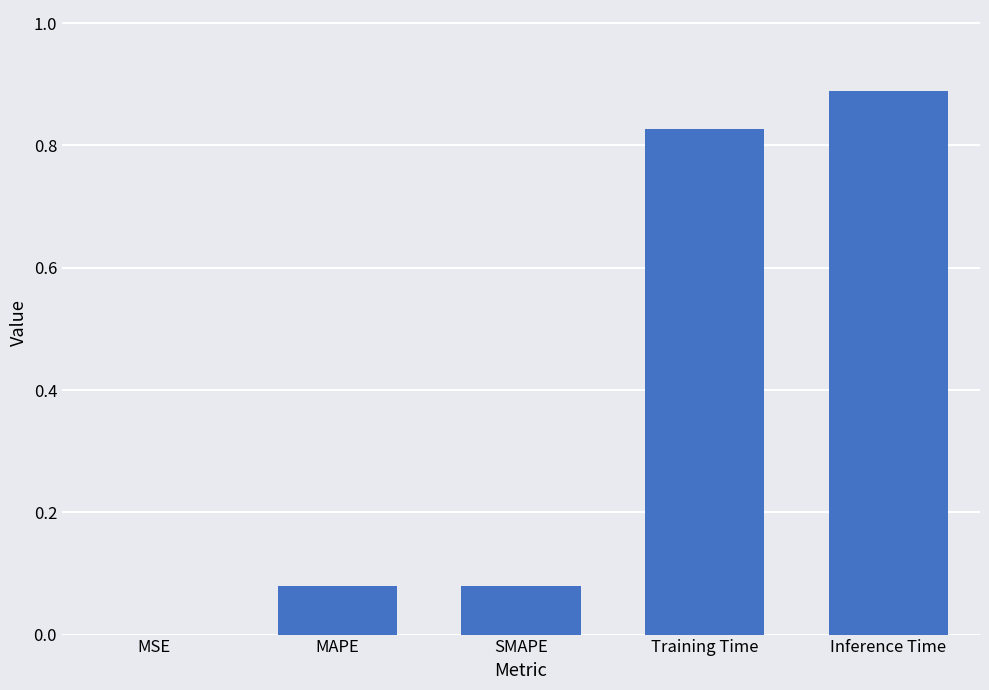

What is the sum of all values?

1.9